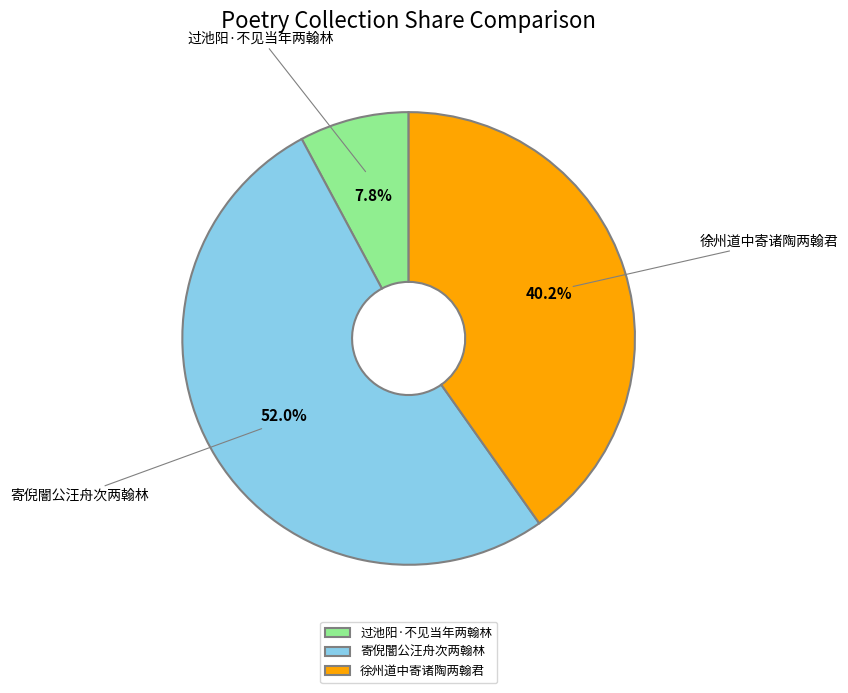

Approximately how many times larger is the value at 过池阳·不见当年两翰林 compared to 徐州道中寄诸陶两翰君?

0.2